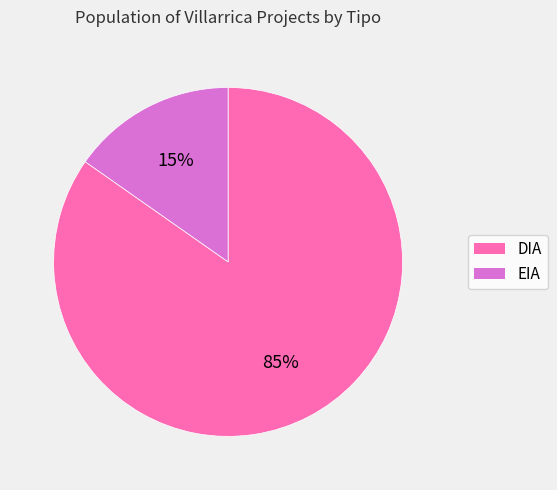

Which has a higher value, DIA or EIA?

DIA